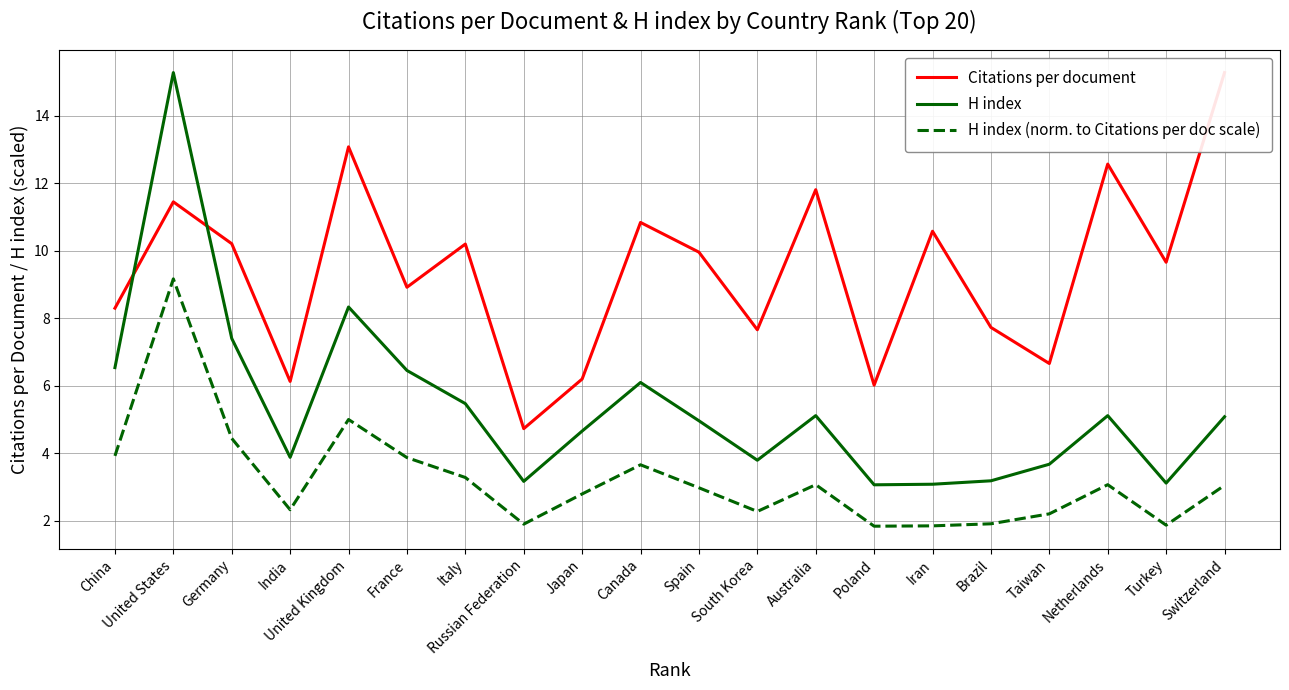

What is the value of the Citations per document point at the 11th from the left?

10.0